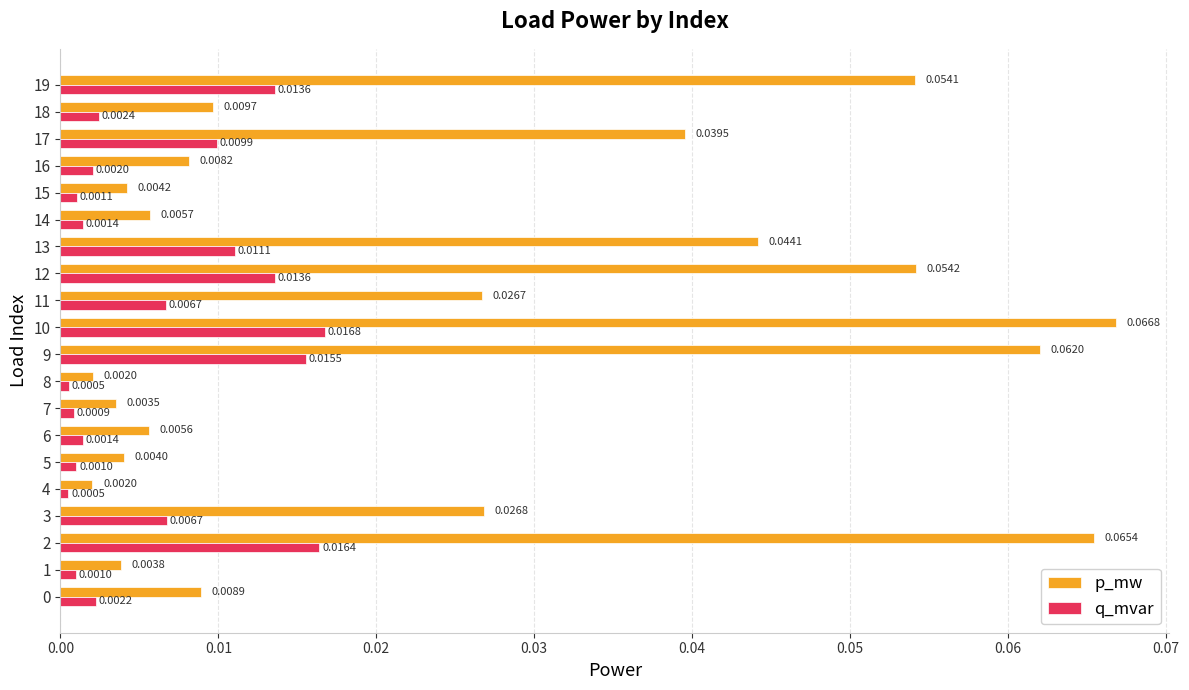

Between 3 and 18, which series saw the biggest shift?

p_mw